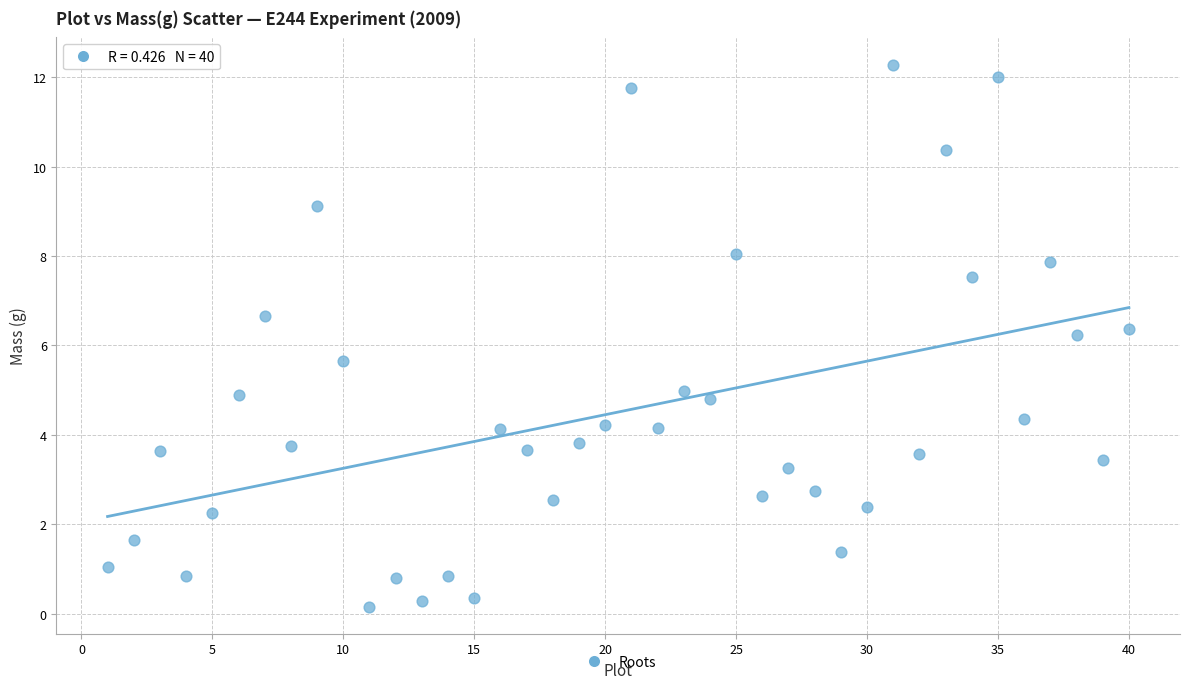

What is the range of Y values (max minus min)?

12.1